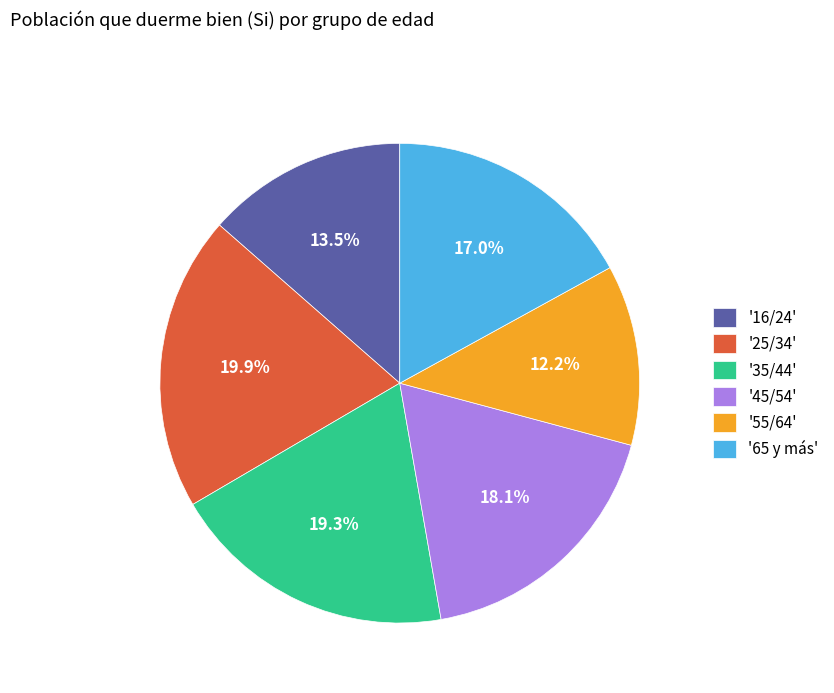

Is there any slice that represents more than half of the pie?

No